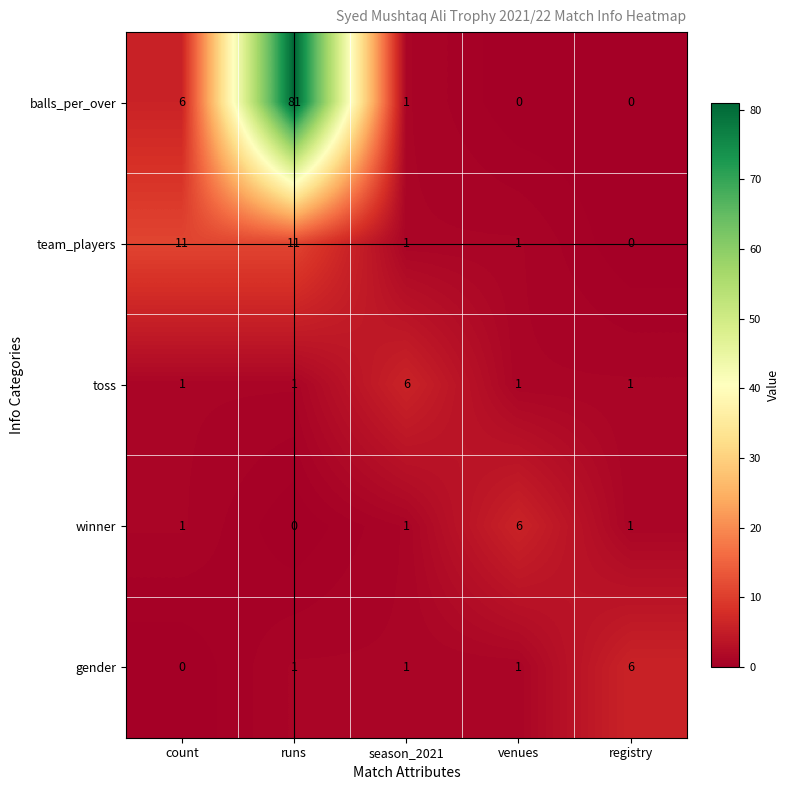

What is the spread (max minus min) of values at season_2021?

5